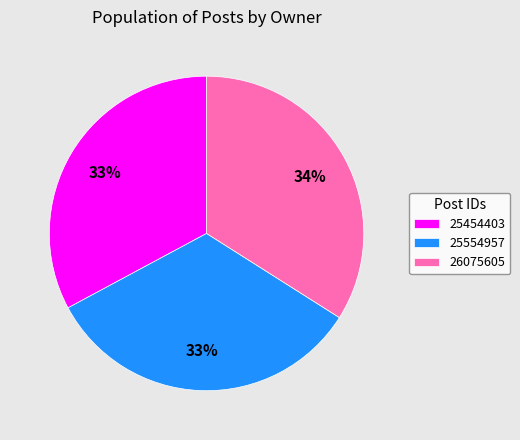

What is the largest slice in the pie chart?

26075605